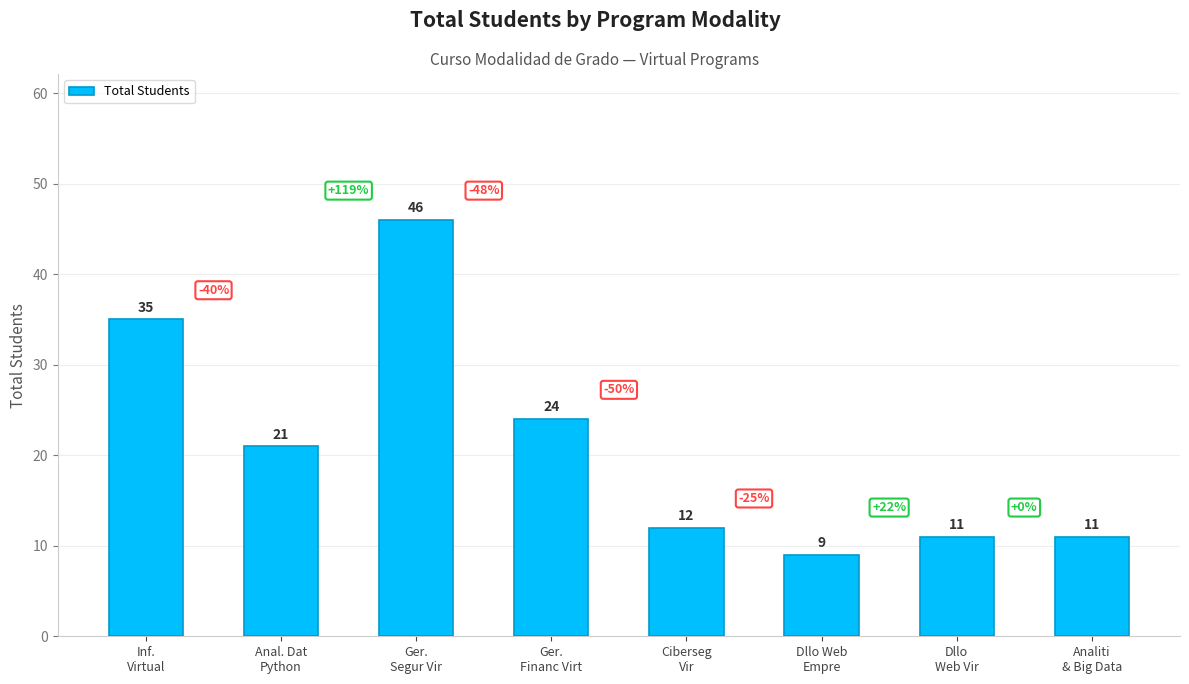

What is the difference between the maximum and minimum values?

37